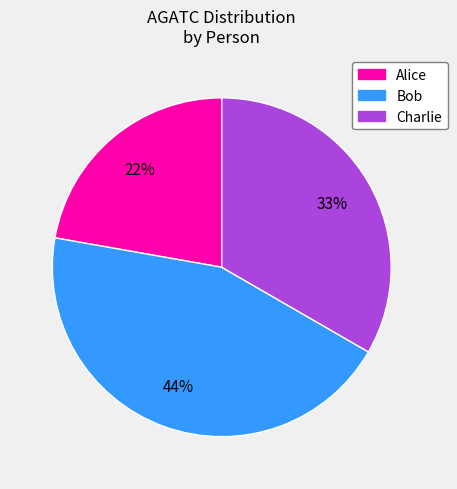

To the nearest percent, what percentage of the pie is Bob?

44%